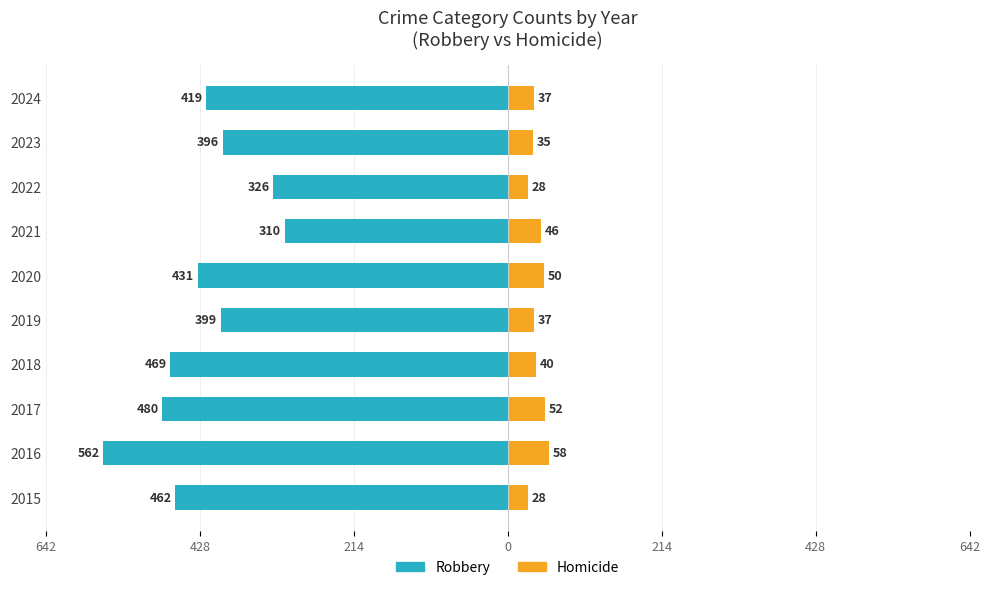

How many values in the Homicide series exceed 40?

4